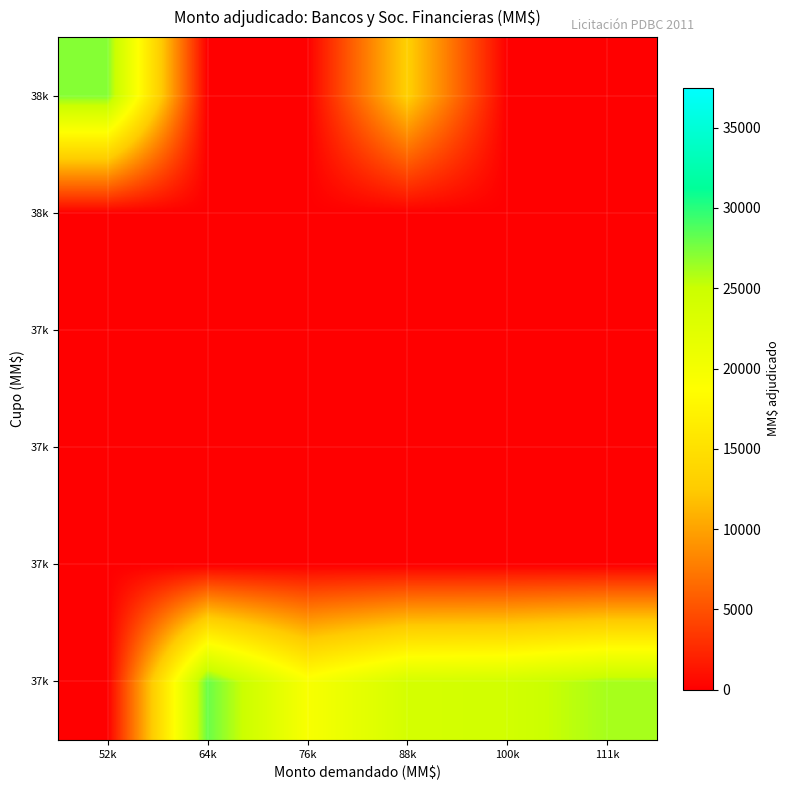

What is the total value across all series at 88k?

36850.0